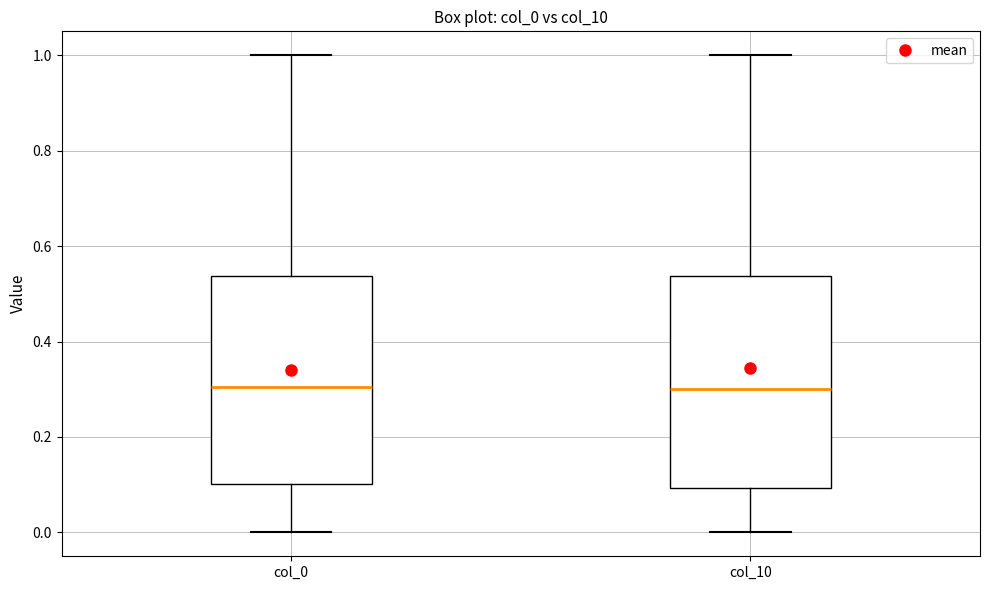

Reading left to right, read every box against the y-axis: the position of its median line, the range the box covers, and the ends of its whiskers. The values are not printed on the chart, so give them approximately, as read against the axis.

col_0: median 0.30, box 0.10 to 0.54, whiskers 0.00 to 1.00
col_10: median 0.30, box 0.10 to 0.54, whiskers 0.00 to 1.00